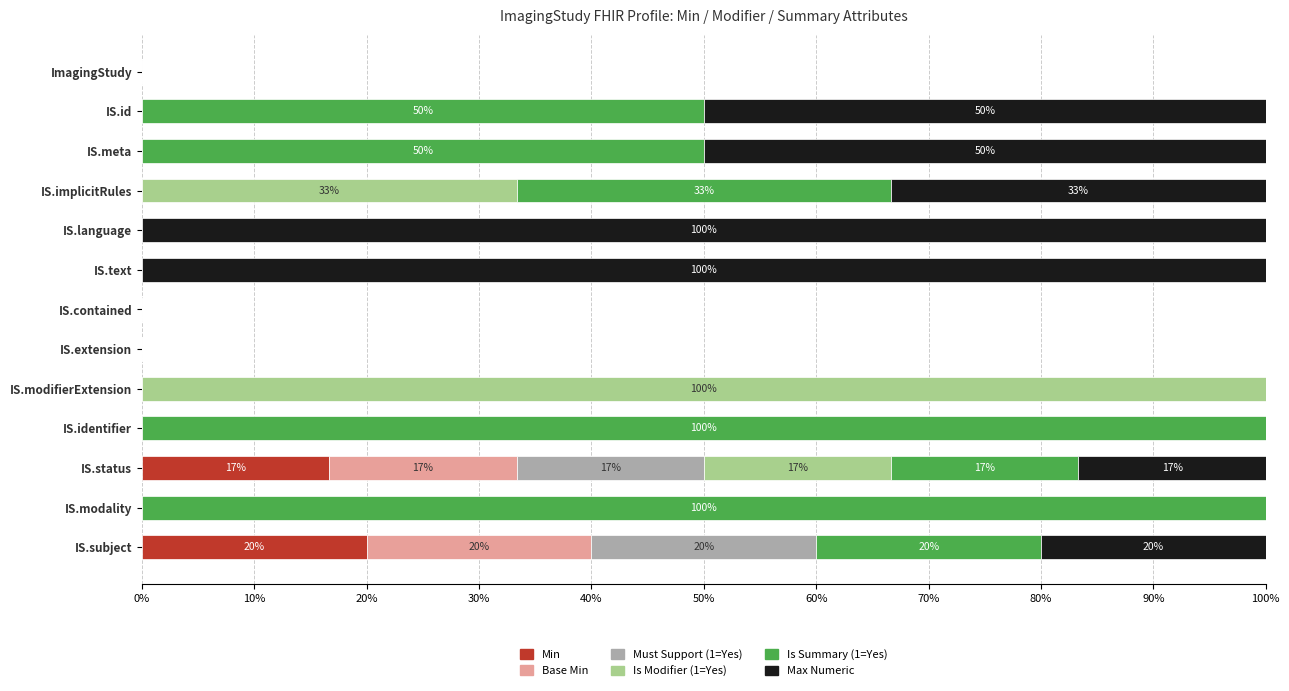

What is the sum of all Min values?

36.7